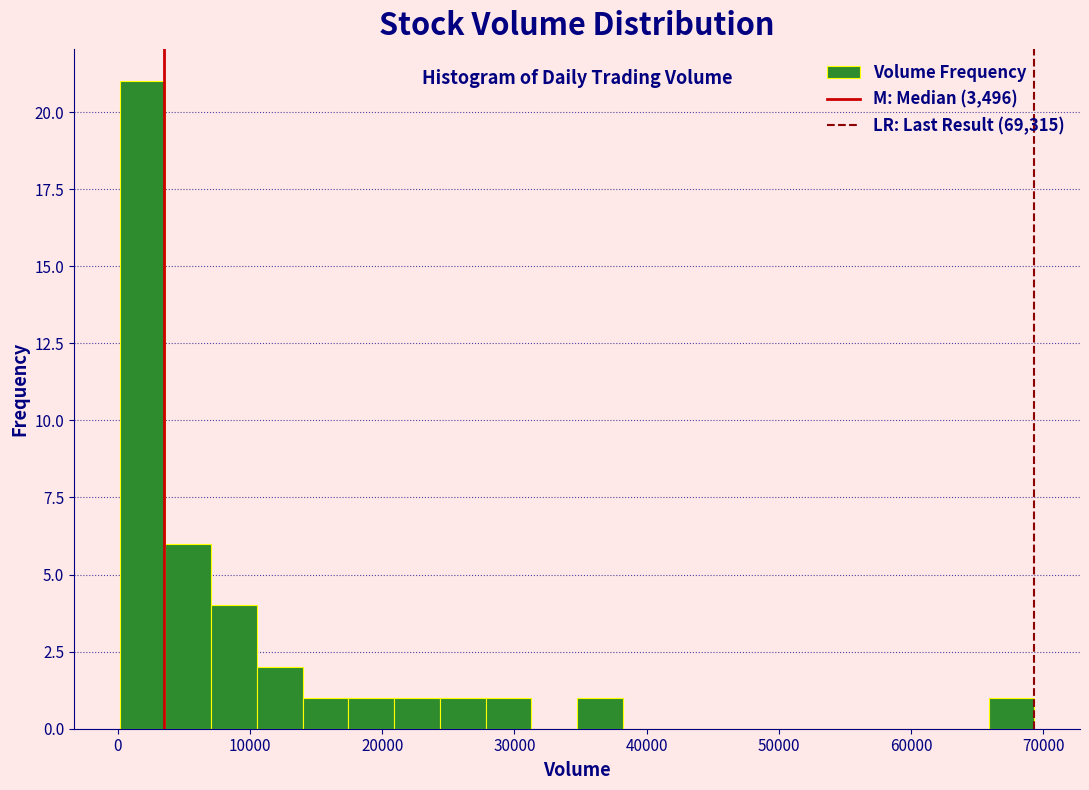

Read against the x-axis, roughly where is the centre of the tallest bar?

2000